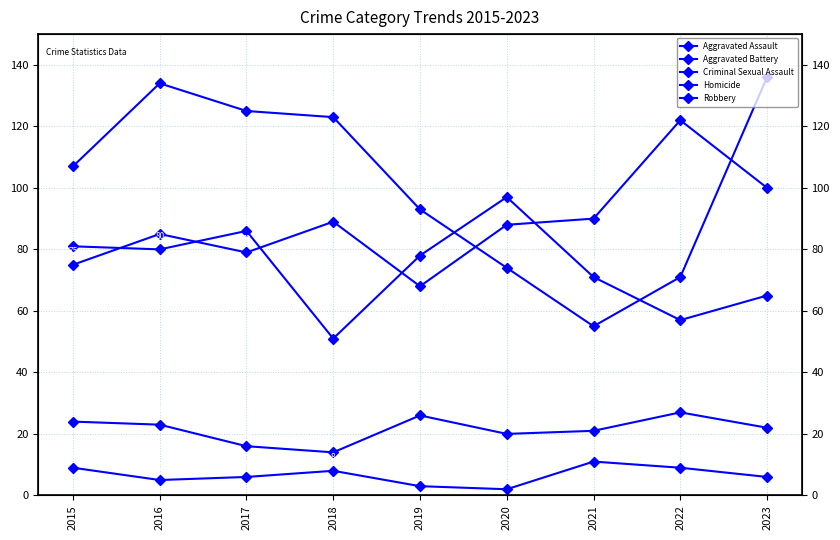

Where is the first local minimum for Aggravated Battery?

2016